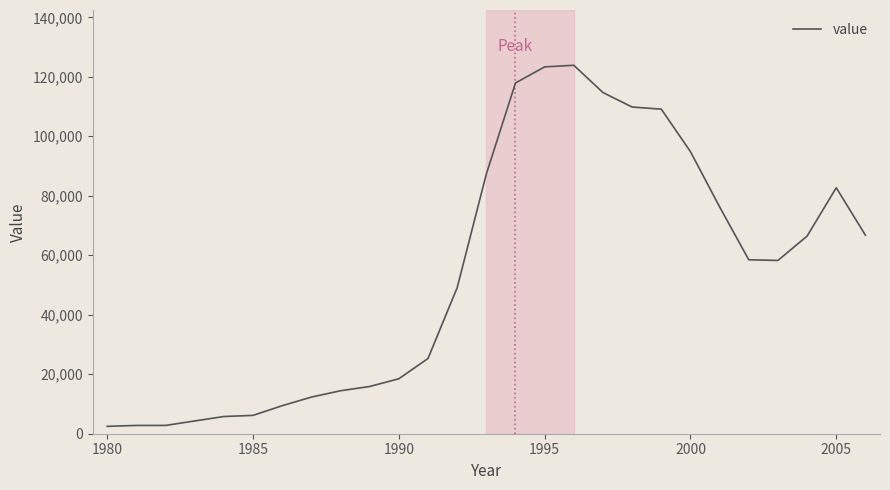

What is the maximum value shown in the chart?

123876